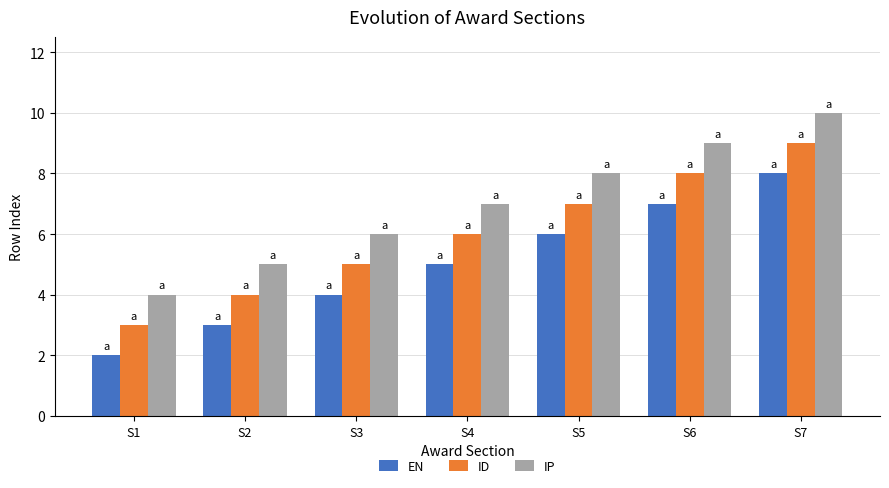

Is it true that ID equals 12 at S7?

False